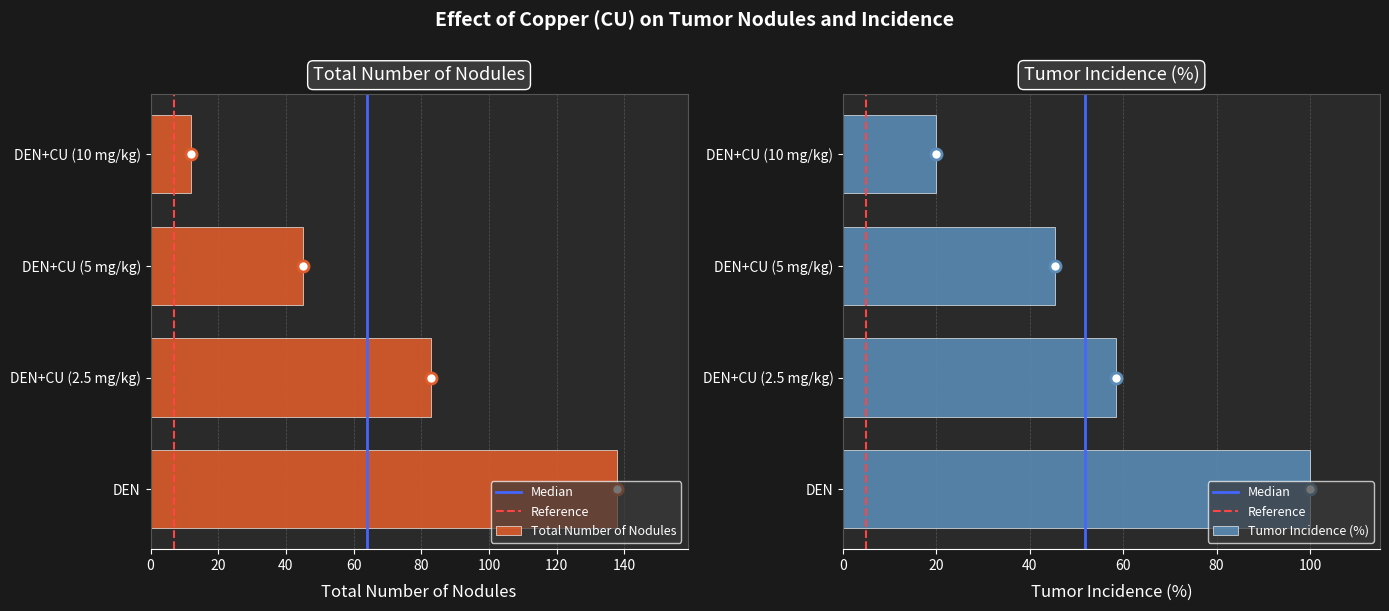

Between DEN+CU (2.5 mg/kg) and DEN+CU (5 mg/kg), which series saw the biggest shift?

Total Number of Nodules